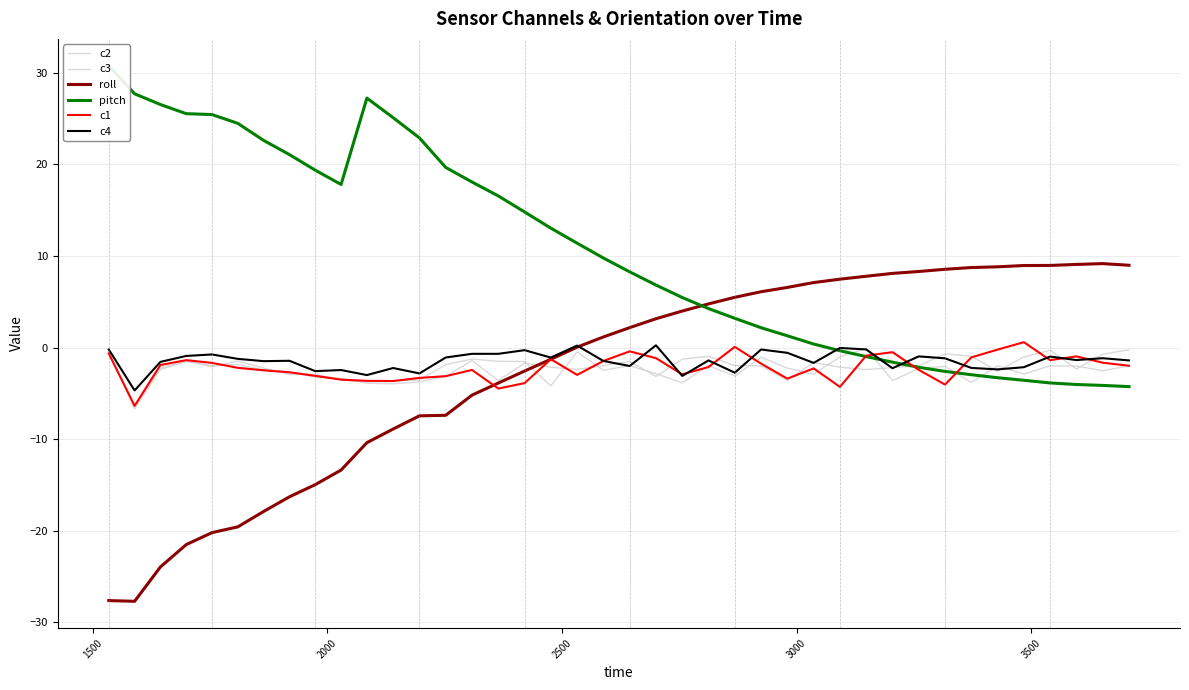

How many values in the c2 series are below -2?

24